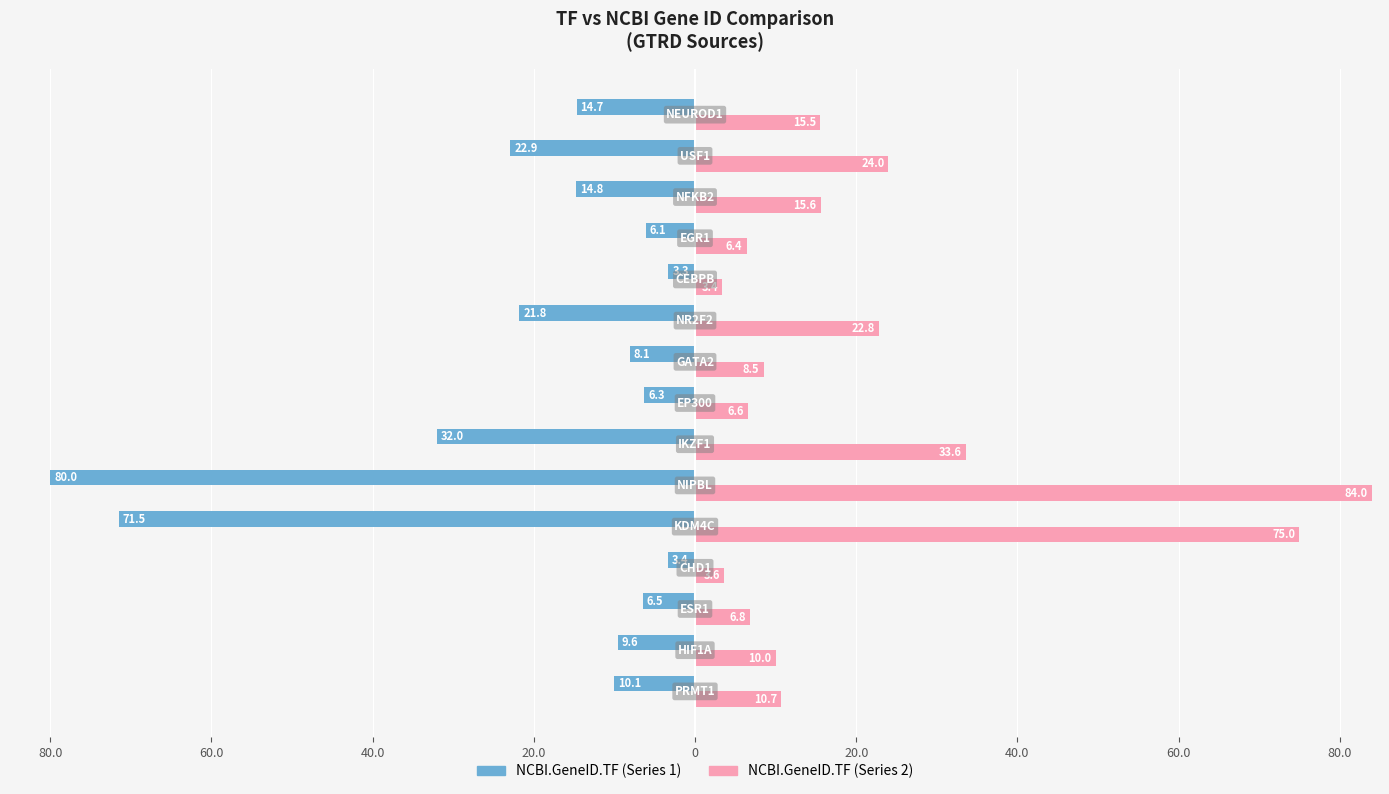

True or false: NCBI.GeneID.TF_2 has a value of 8.5 at 80.0.

True